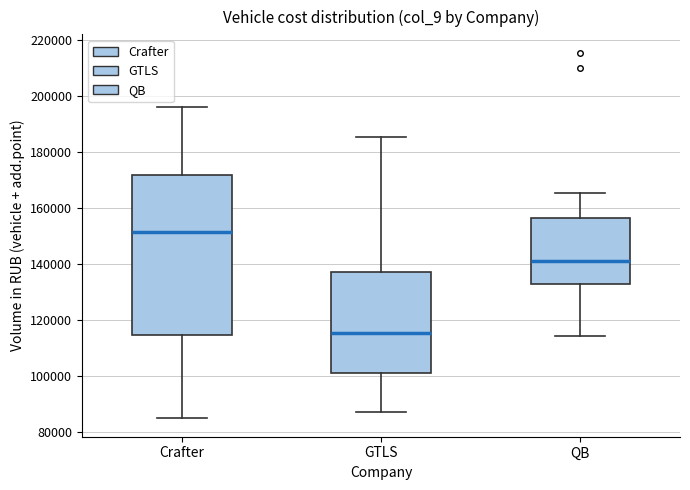

Reading left to right, transcribe this box plot: for each box, give where its median line is, the range the box spans, and where its two whiskers end, as read against the y-axis. The values are not printed on the chart, so give them approximately, as read against the axis.

Crafter: median 152000, box 114000 to 172000, whiskers 86000 to 196000
GTLS: median 116000, box 102000 to 138000, whiskers 88000 to 186000
QB: median 142000, box 134000 to 156000, whiskers 114000 to 166000